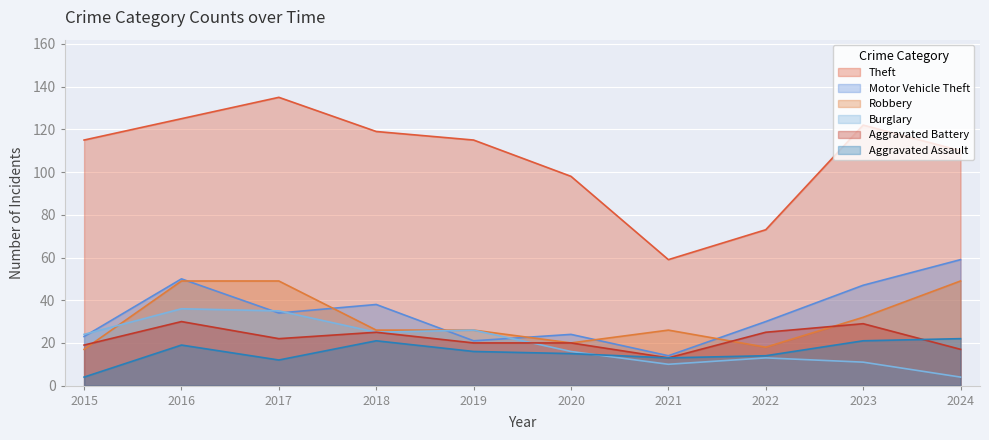

What is the sum of the Aggravated Battery values at 2022 and 2017?

47